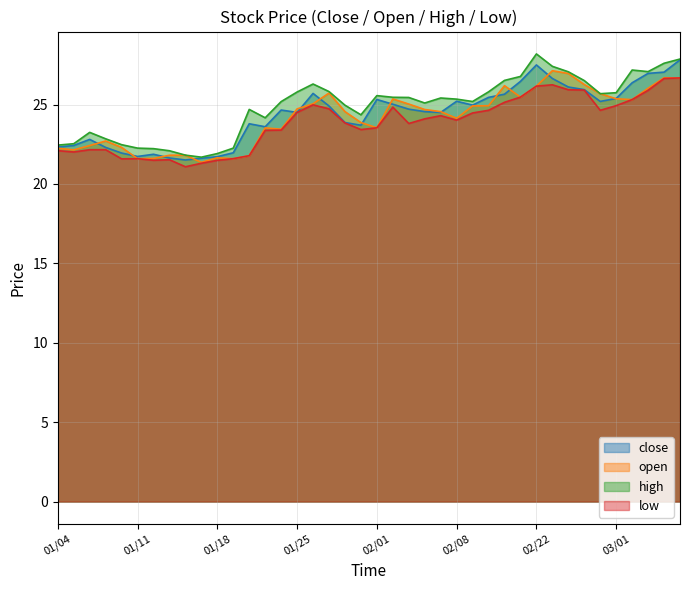

Where does the low series first go above 24?

01/25